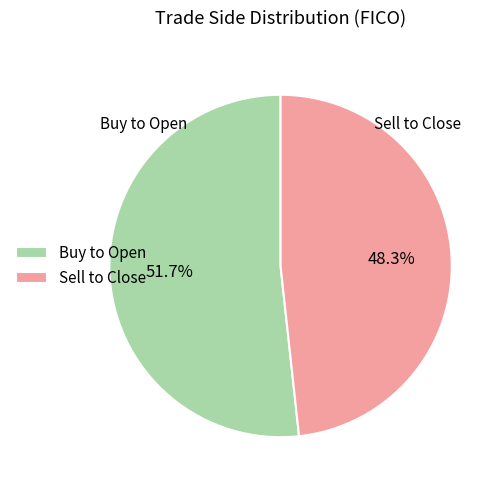

What is the change in value from Buy to Open to Sell to Close?

-1